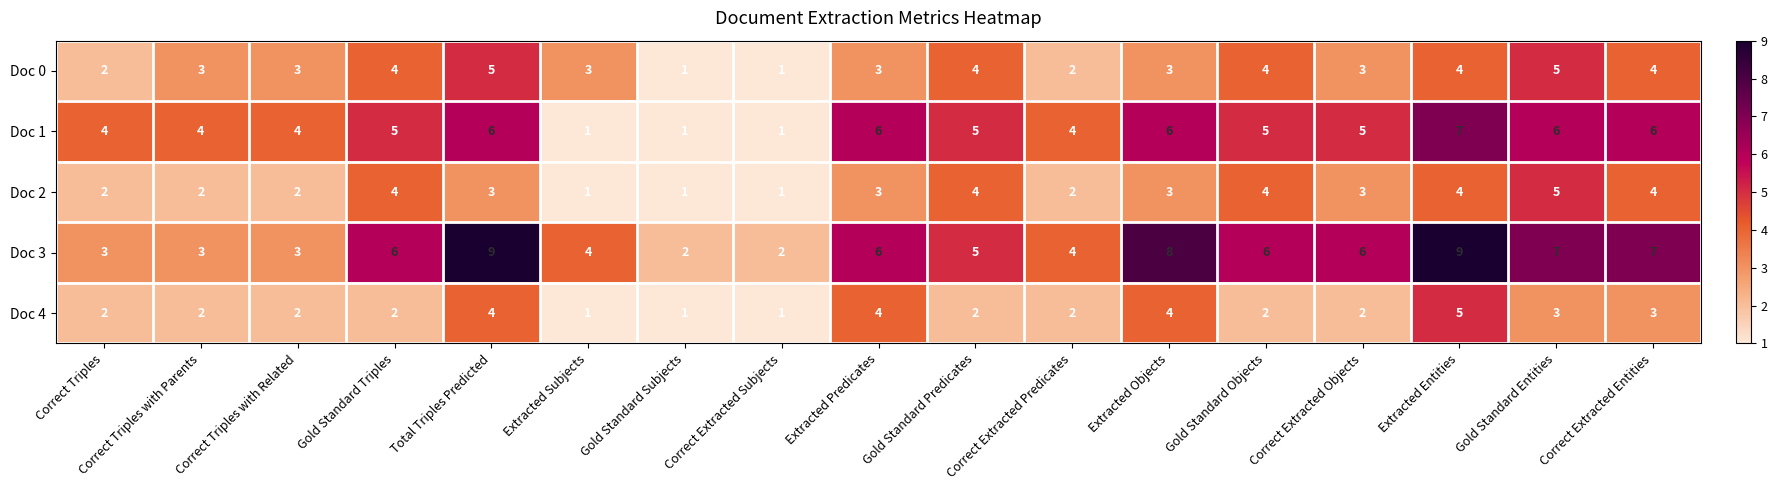

At which label does Doc 2 first exceed 3?

Gold Standard Triples